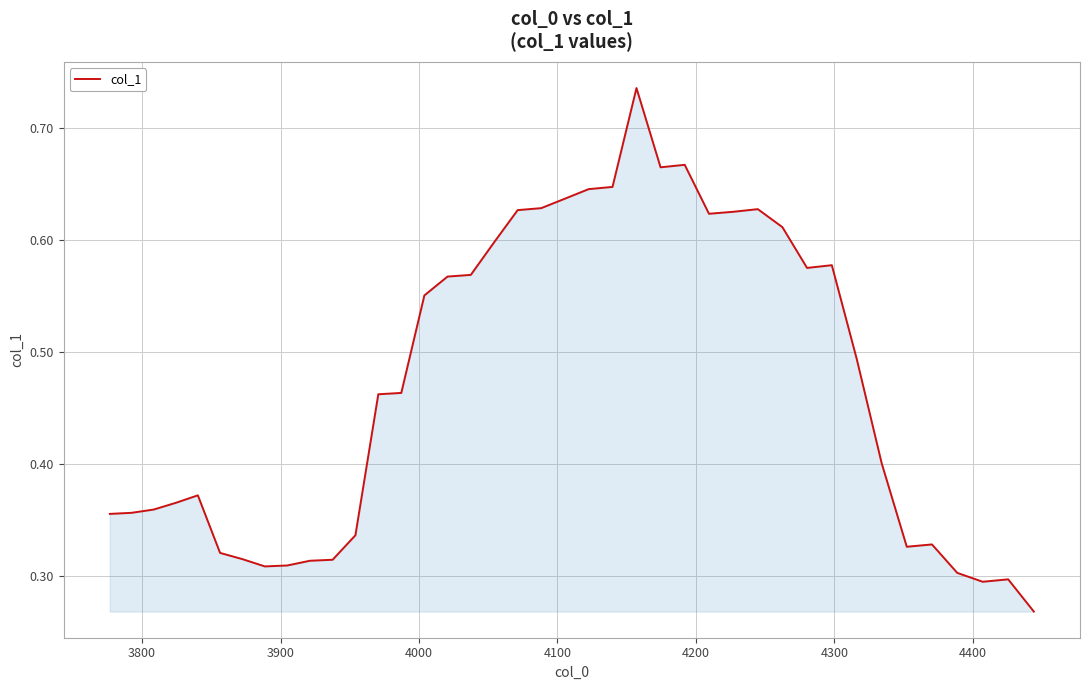

How many lines are shown in the chart?

1